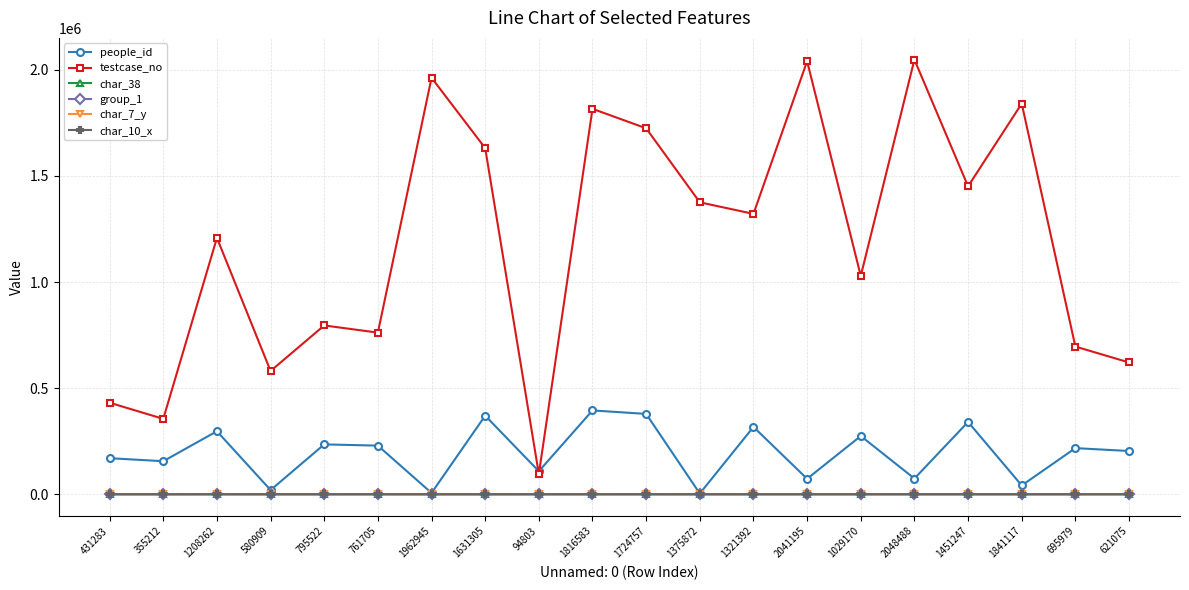

Between 431283 and 1962945, which series saw the biggest shift?

testcase_no